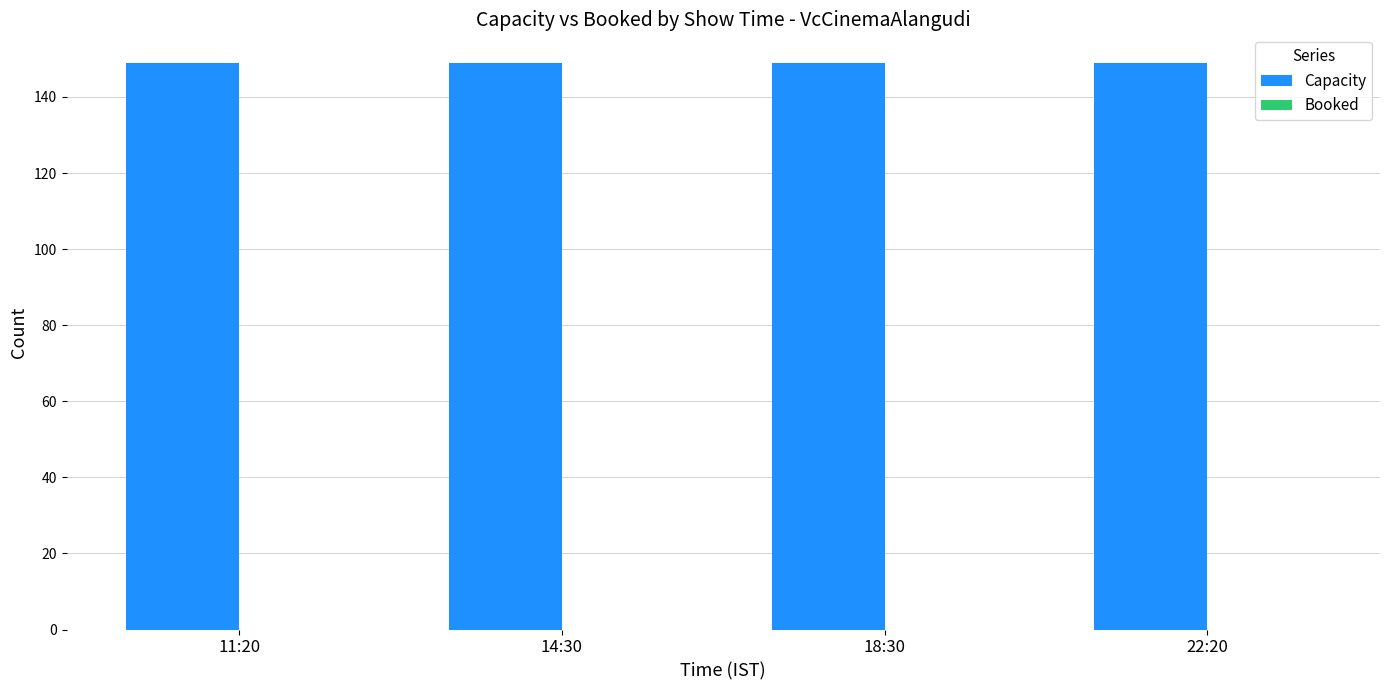

How many categories are shown in the chart?

4